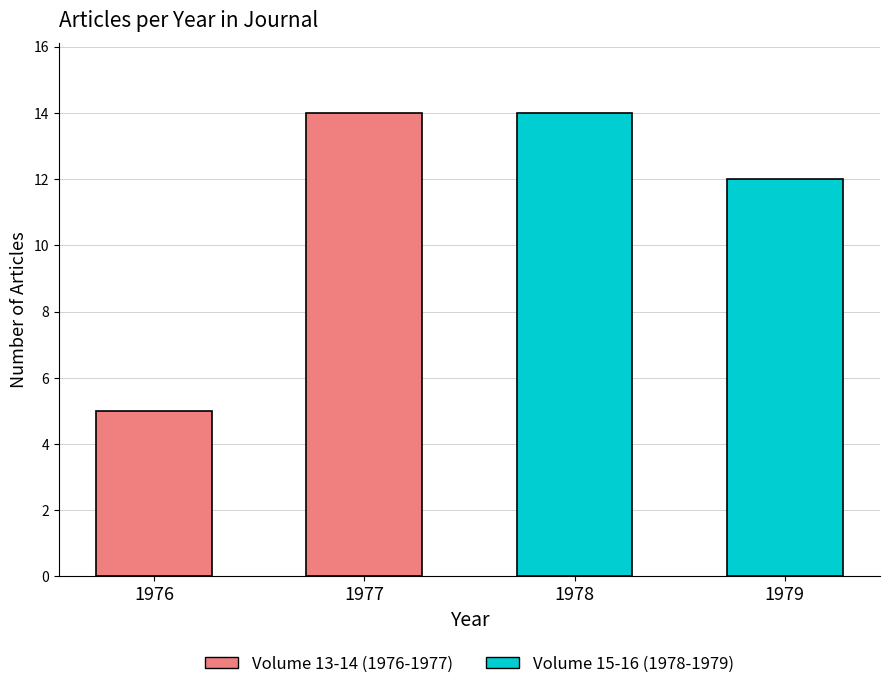

The value at 1979 is 12. True or false?

True